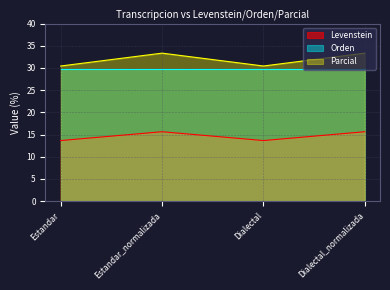

Is the value of Parcial at Estandar_normalizada greater than the value of Levenstein at Estandar_normalizada?

Yes